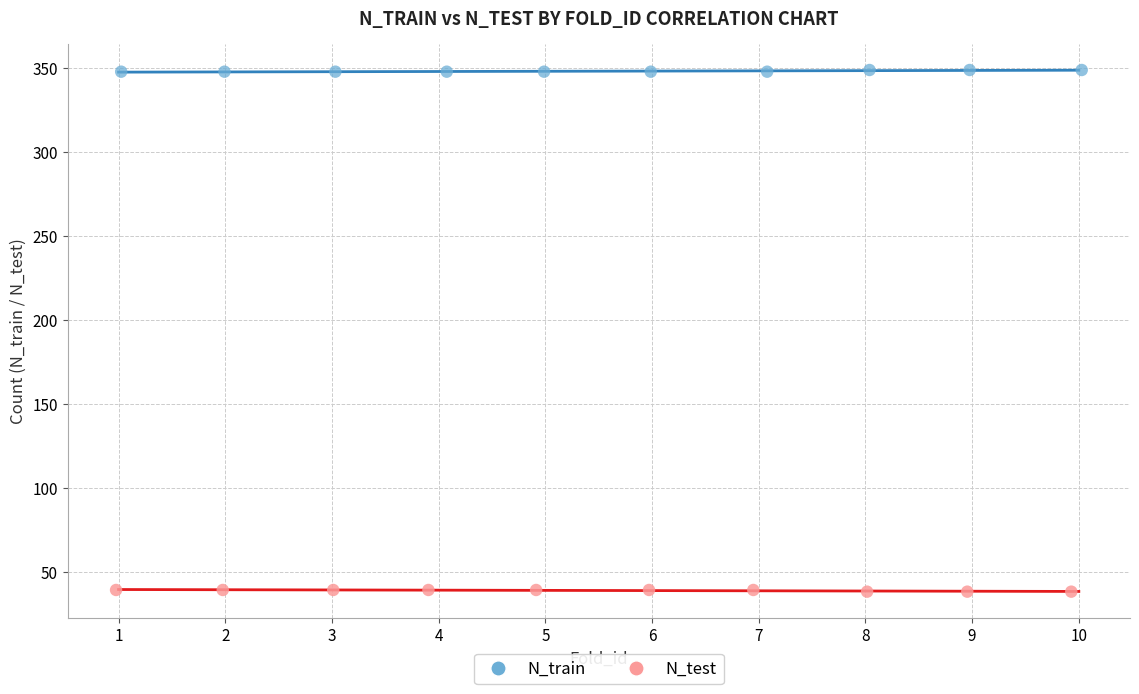

Which series reaches the minimum Y coordinate?

N_test